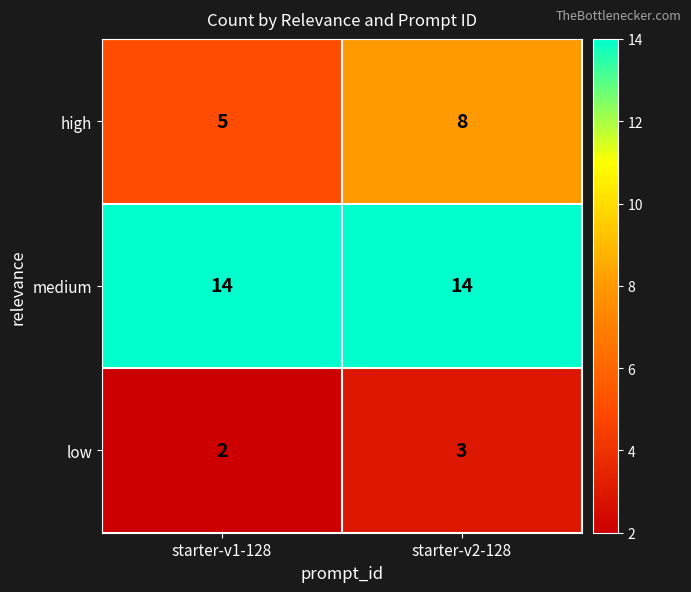

What is the sum of all low values?

5